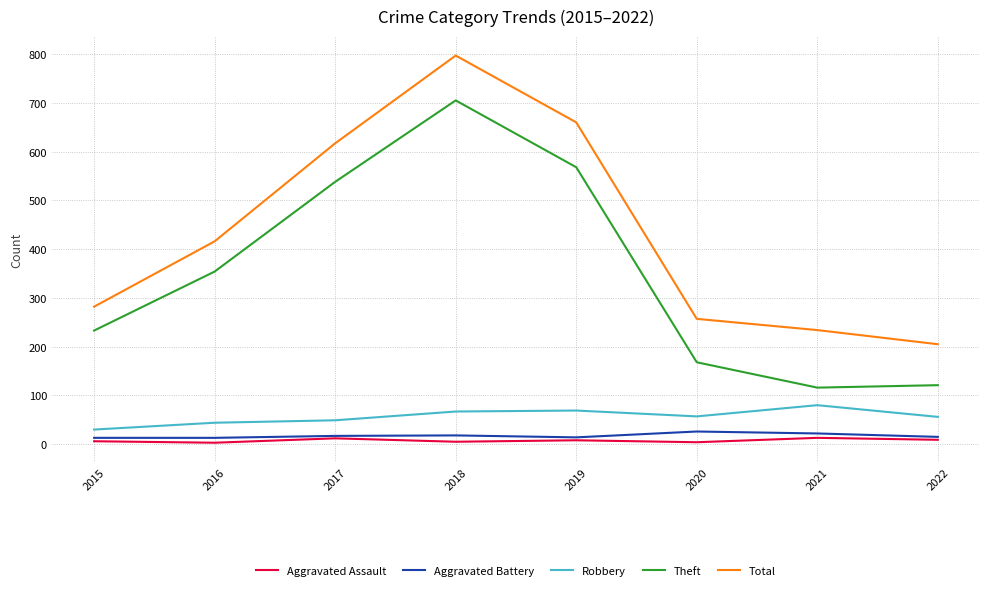

At which label does Total reach its minimum?

2022